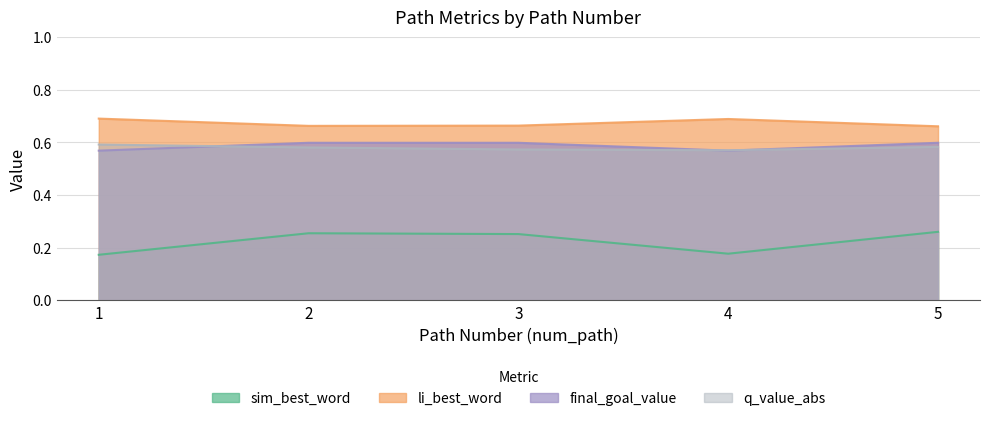

Reading left to right, transcribe all the data shown in this chart.

sim_best_word: 0.2	0.3	0.3	0.2	0.3
li_best_word: 0.7	0.7	0.7	0.7	0.7
final_goal_value: 0.6	0.6	0.6	0.6	0.6
q_value_abs: 0.6	0.6	0.6	0.6	0.6